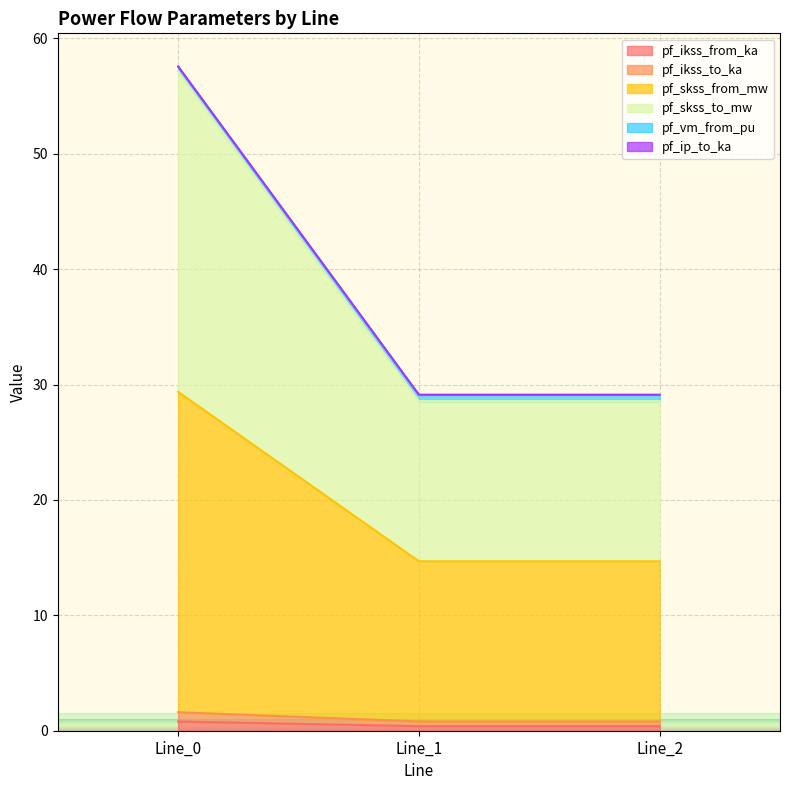

Which has a higher value, Line_0 or Line_2?

Line_0